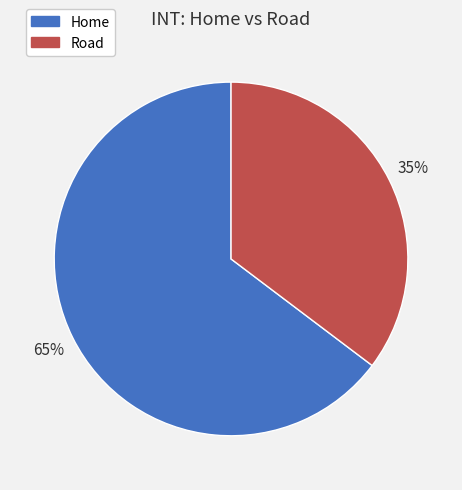

To the nearest percent, what percentage of the pie is Home?

65%